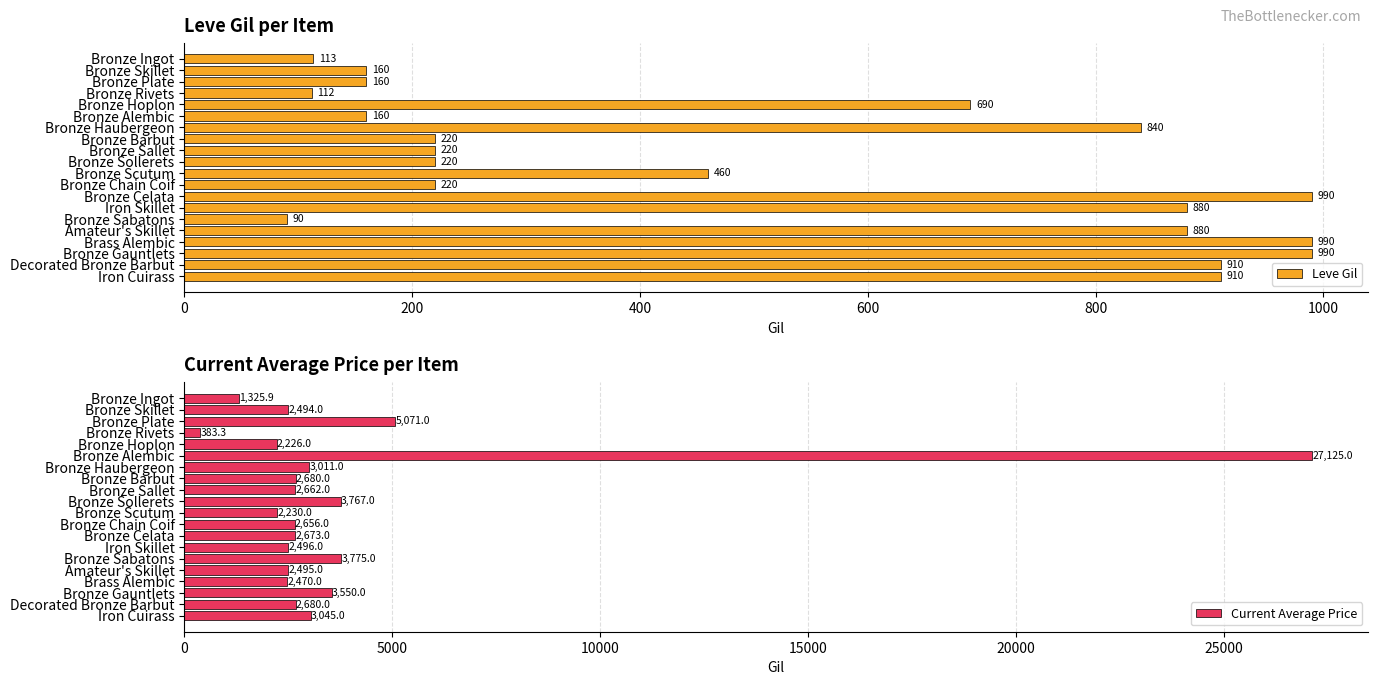

What is the highest value of the Leve Gil series?

990